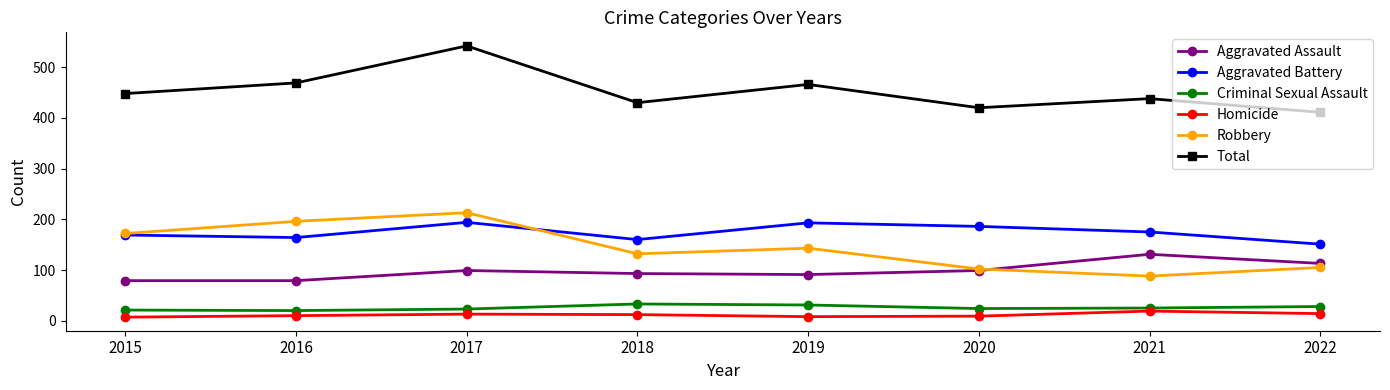

What is the difference between the maximum and second lowest values in the Total series?

122